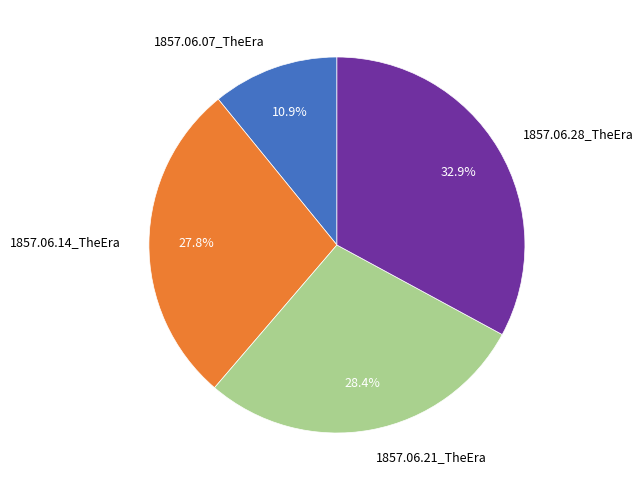

Combined, what portion of the pie is 1857.06.14_TheEra and 1857.06.07_TheEra?

38.7%